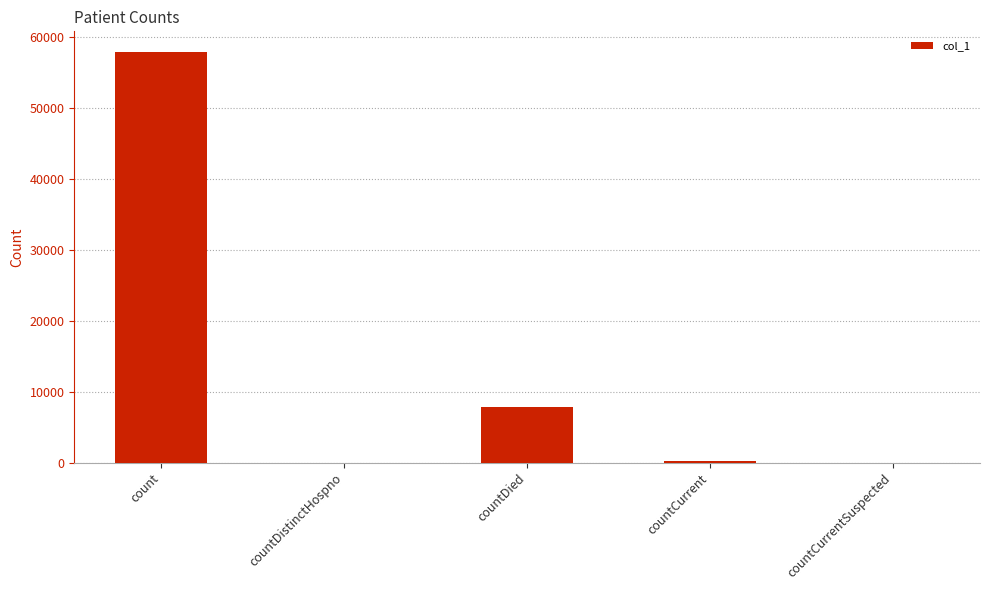

How many data points does each series have?

5